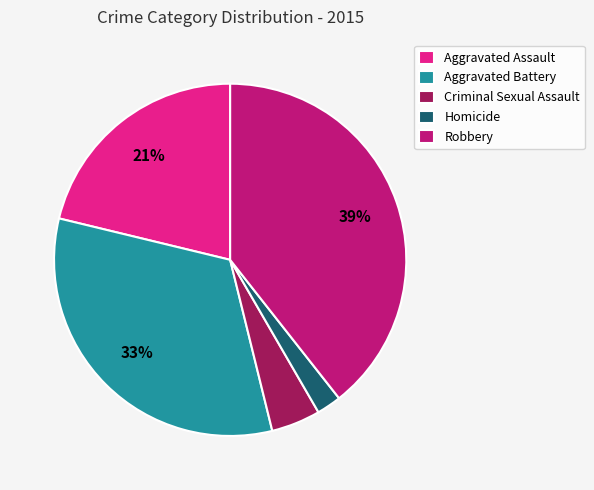

Is it true that Aggravated Battery is 33% of the pie?

True